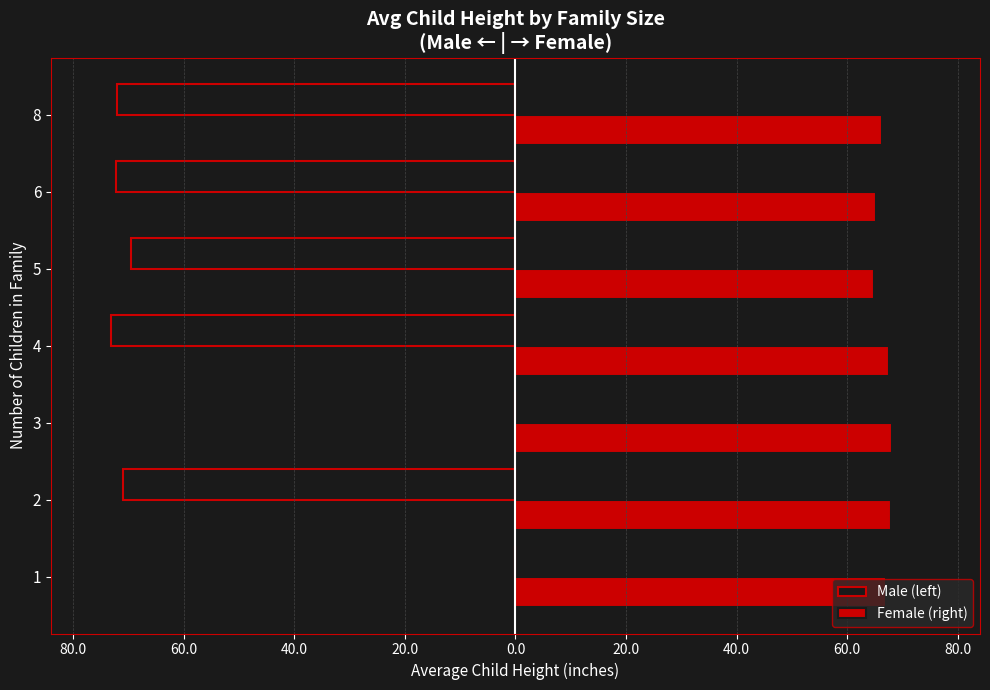

Reading left to right, extract all data points from this chart.

Male (left): 0.0	-71.0	0.0	-73.1	-69.5	-72.2	-72.0
Female (right): 67.0	68.0	68.2	67.6	64.8	65.2	66.3